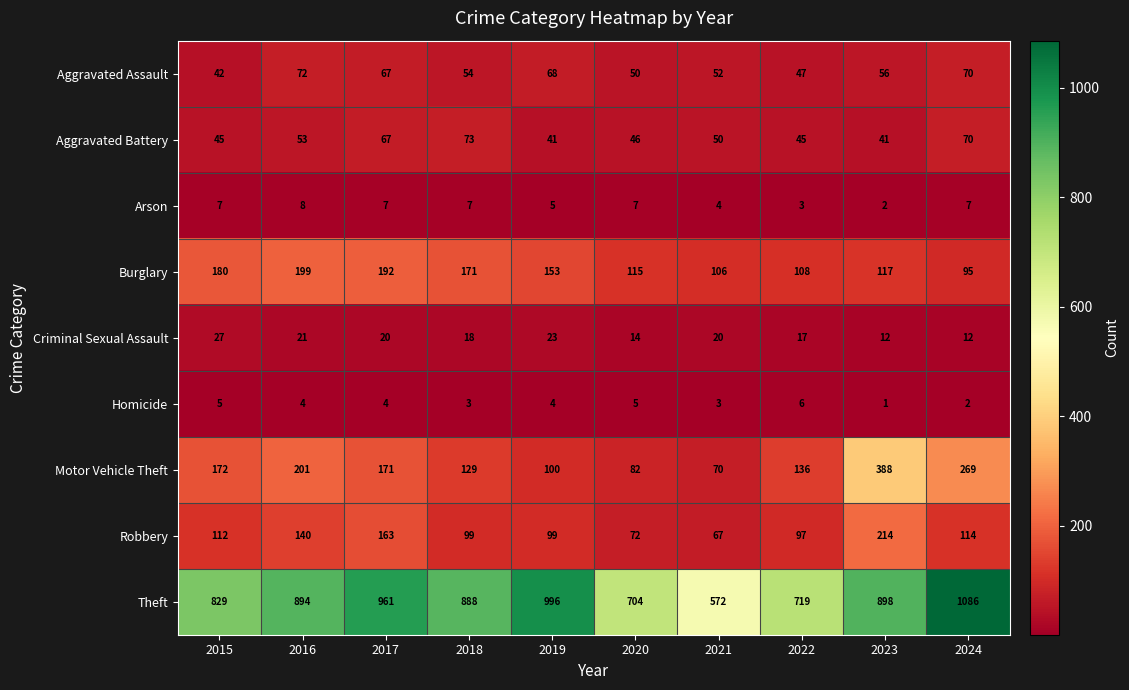

What is the minimum value shown in the chart?

1